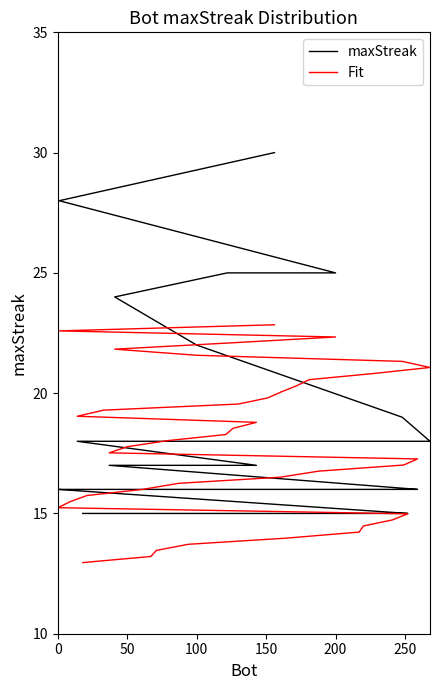

Is it true that Fit equals 21.7 at 26?

False